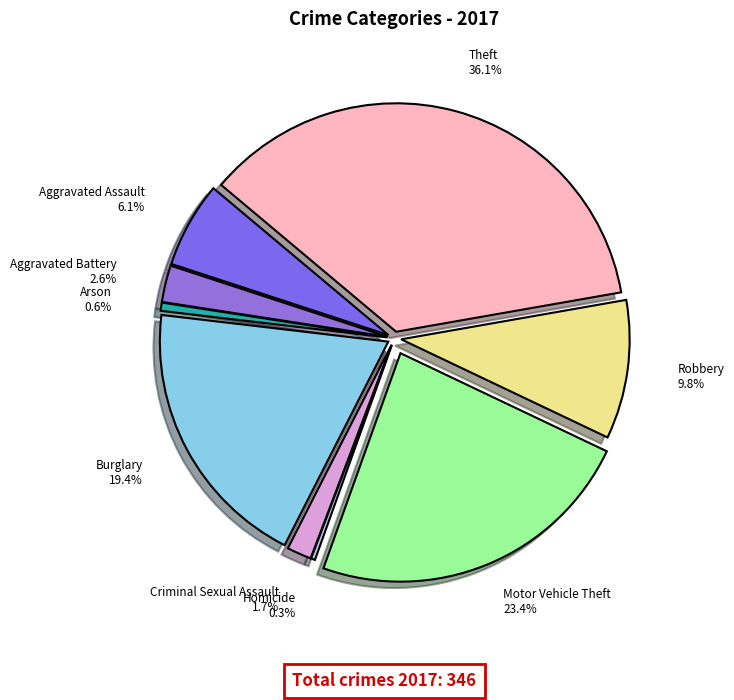

To the nearest percent, what is the combined percentage of Aggravated Assault and Motor Vehicle Theft?

29%